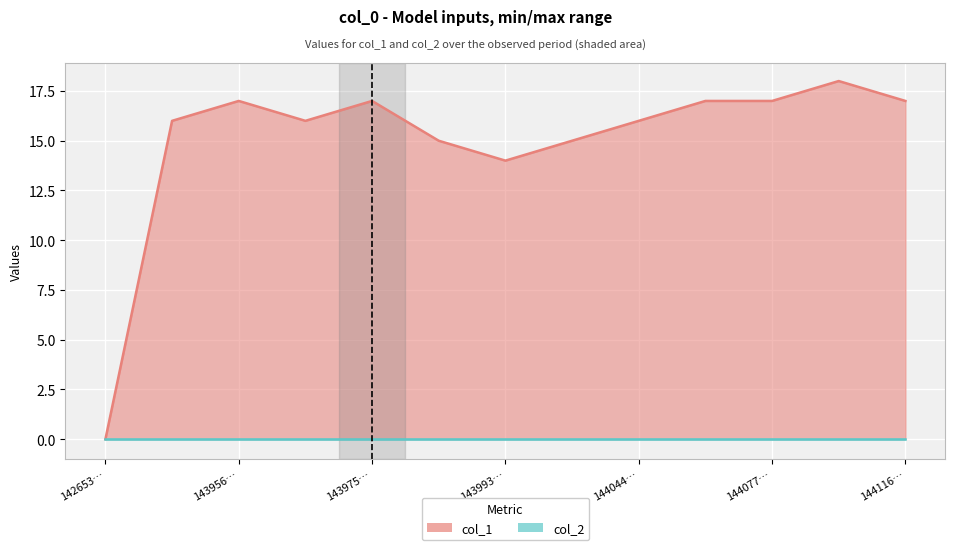

True or false: there are more than 0 points higher than both neighbors.

True